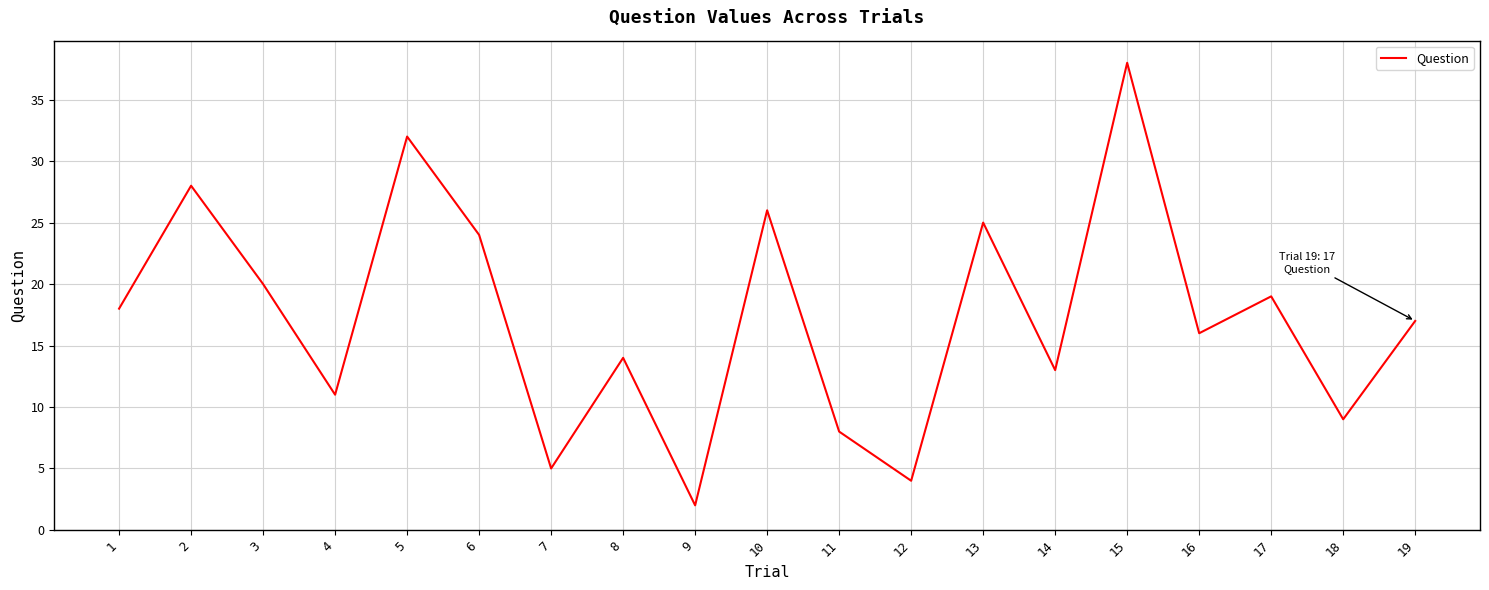

How many series are shown in this chart?

1